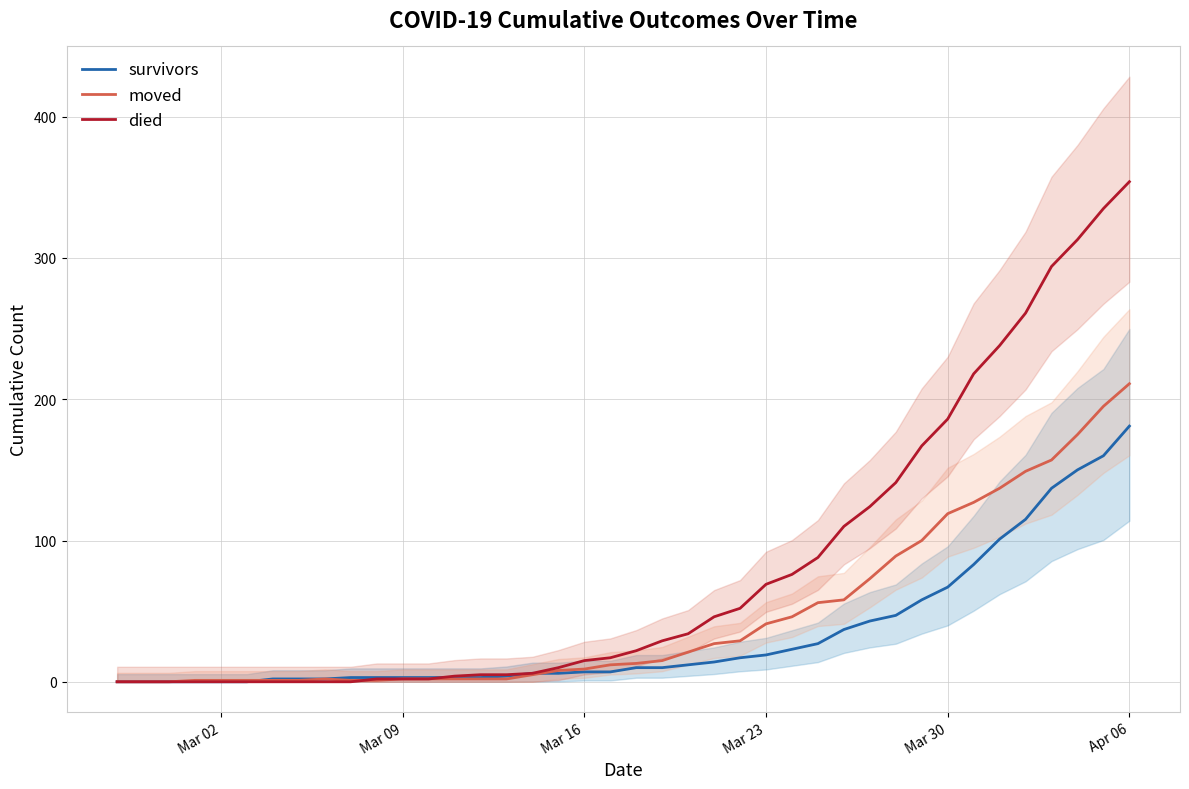

Does the chart display data point markers on the line(s)?

No